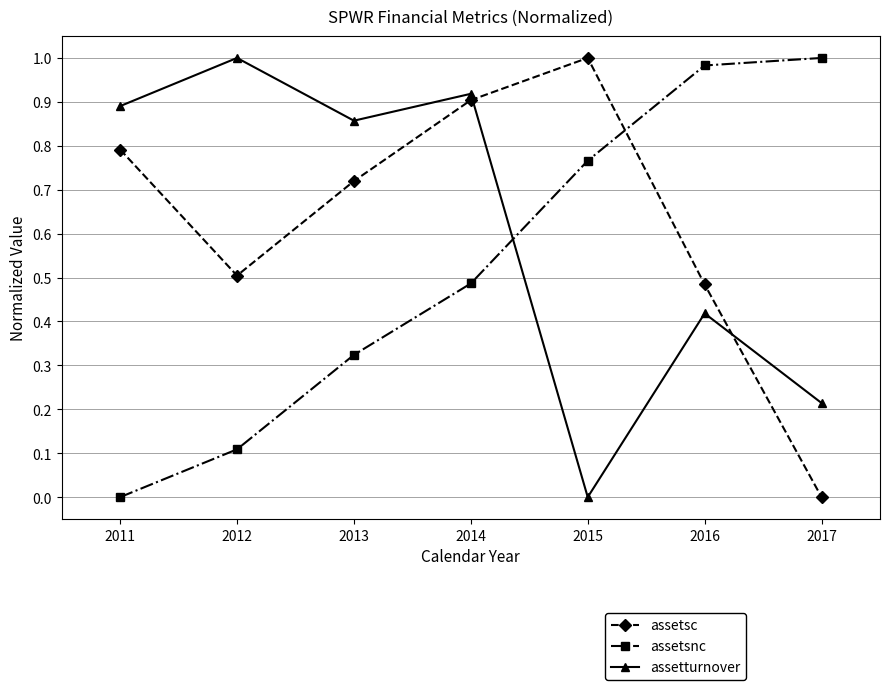

Where do assetturnover and assetsnc first cross each other?

2014 and 2015